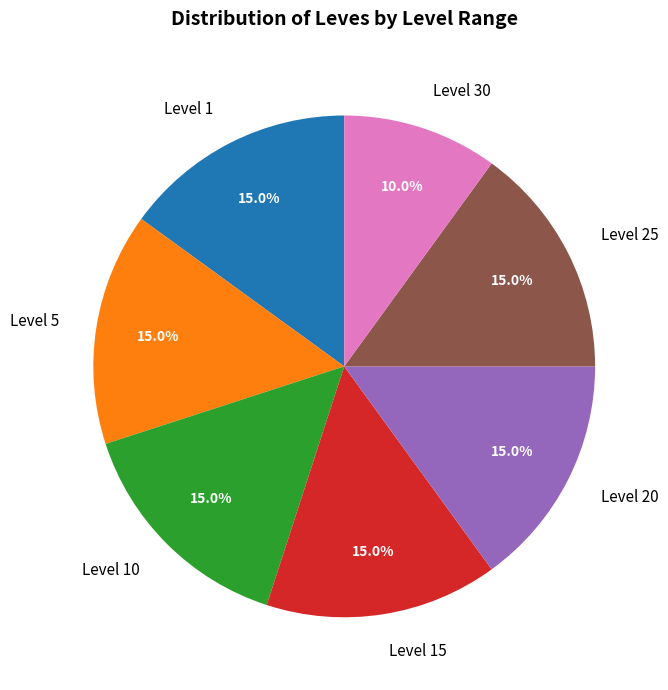

Which category has the smallest portion of the pie?

Level 30